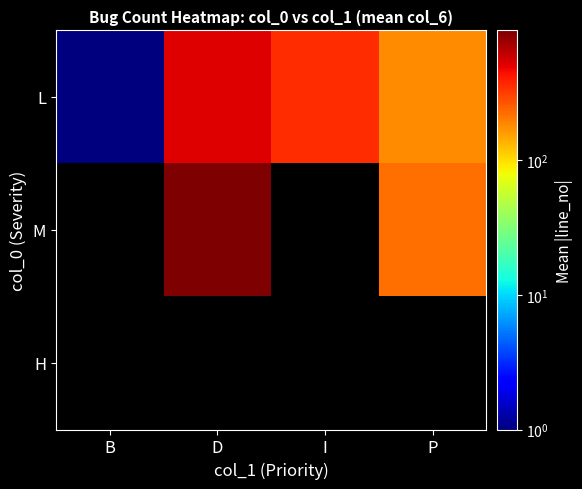

Reading left to right, what are all the values shown in this chart?

L: B=1.0	D=514.0	I=354.0	P=177.5
M: B=0.0	D=923.5	I=0.0	P=219.5
H: B=0.0	D=0.0	I=0.0	P=0.0